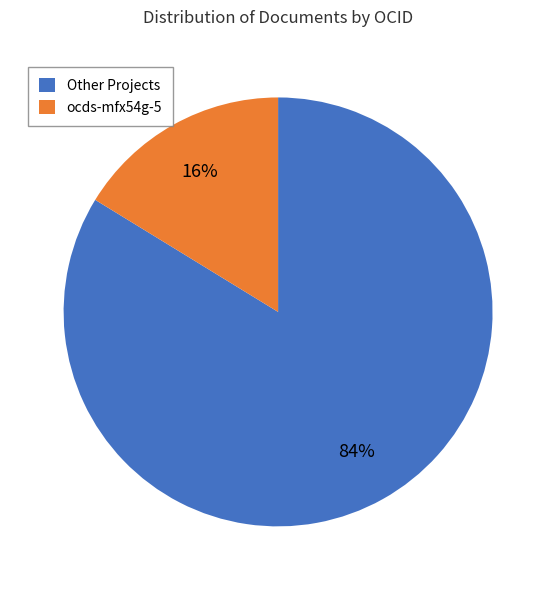

Which slice is the smallest?

ocds-mfx54g-5